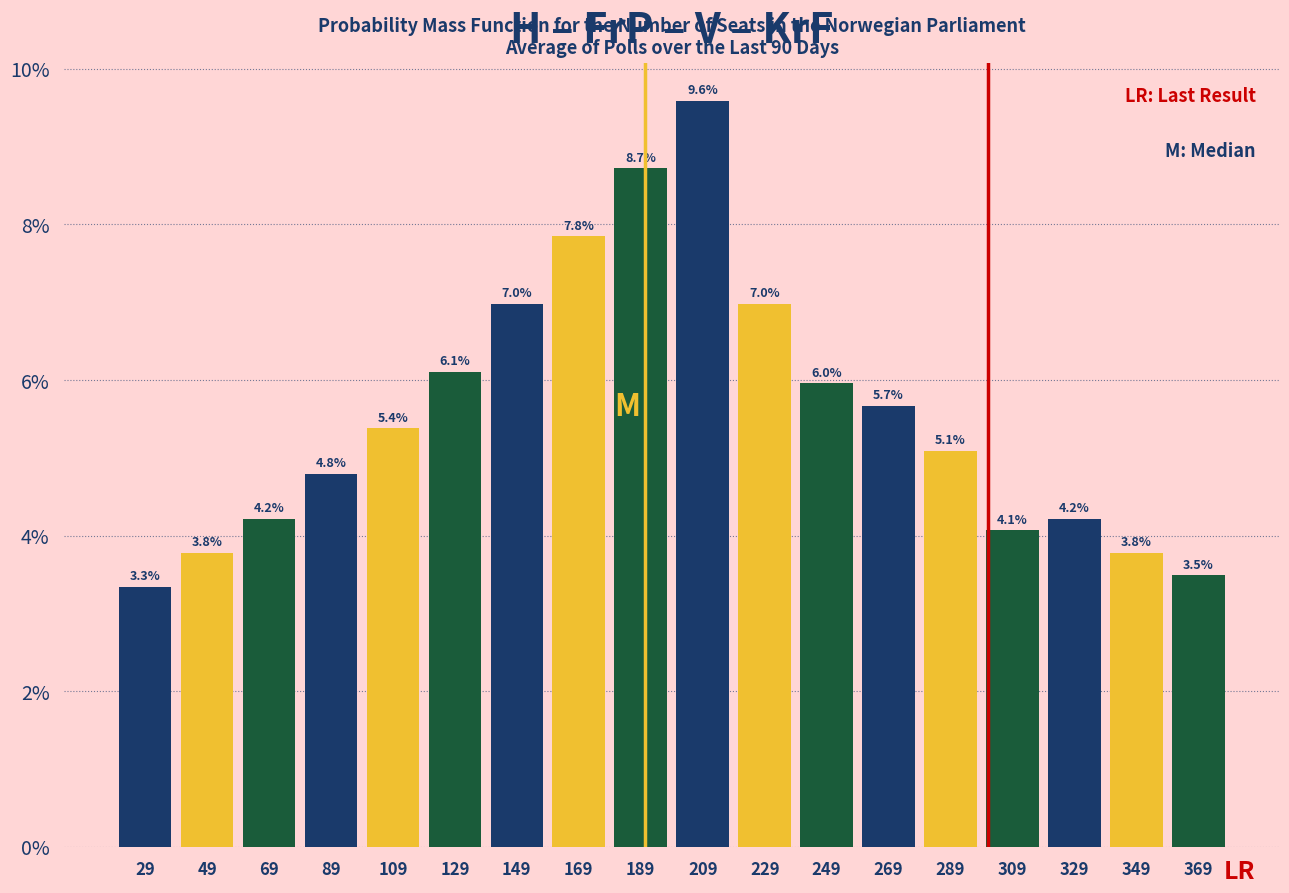

Reading left to right, list every bar in this chart as the range it spans on the x-axis followed by its height. The bar edges are not printed on the chart, so give them approximately, as read against the axis.

19 to 39: 3.3
39 to 59: 3.8
59 to 79: 4.2
79 to 99: 4.8
99 to 119: 5.4
119 to 139: 6.1
139 to 159: 7.0
159 to 179: 7.8
179 to 199: 8.7
199 to 219: 9.6
219 to 239: 7.0
239 to 259: 6.0
259 to 279: 5.7
279 to 299: 5.1
299 to 319: 4.1
319 to 339: 4.2
339 to 359: 3.8
359 to 379: 3.5